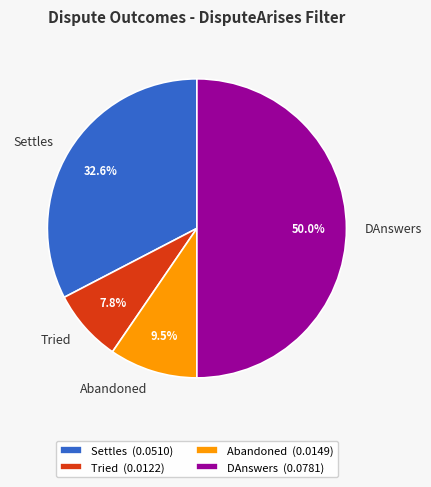

Which slice is the largest?

DAnswers